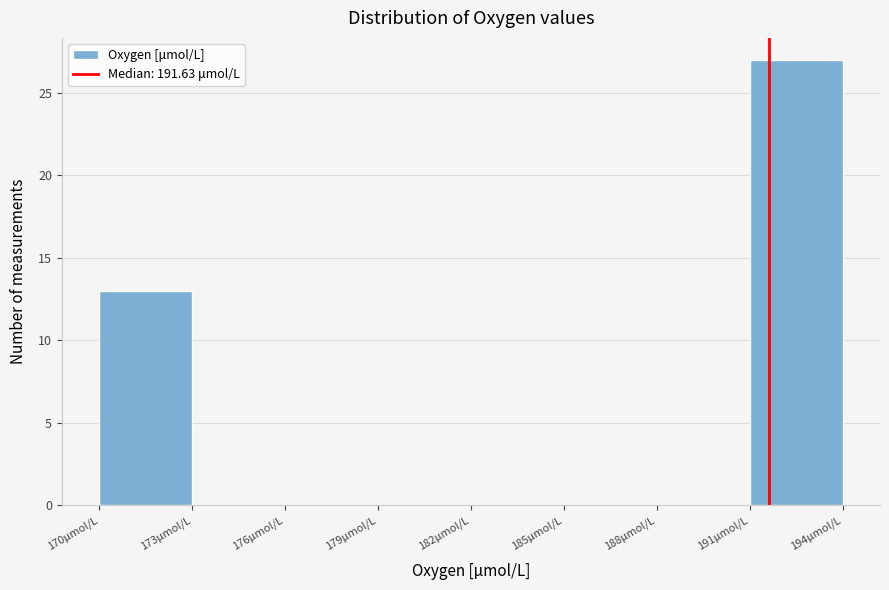

Reading left to right, transcribe this chart: for each bar, give the range it covers on the x-axis and its height. The values are not printed on the chart, so give them approximately, as read against the axis.

170 to 173: 13
173 to 176: 0
176 to 179: 0
179 to 182: 0
182 to 185: 0
185 to 188: 0
188 to 191: 0
191 to 194: 27